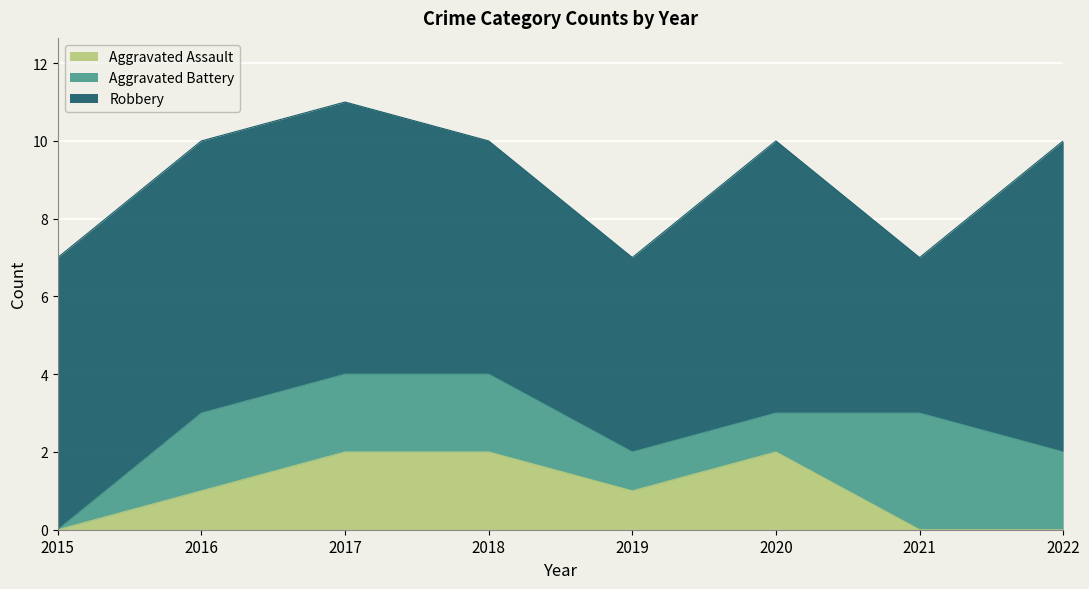

What value does the Aggravated Assault series have at 2017?

2